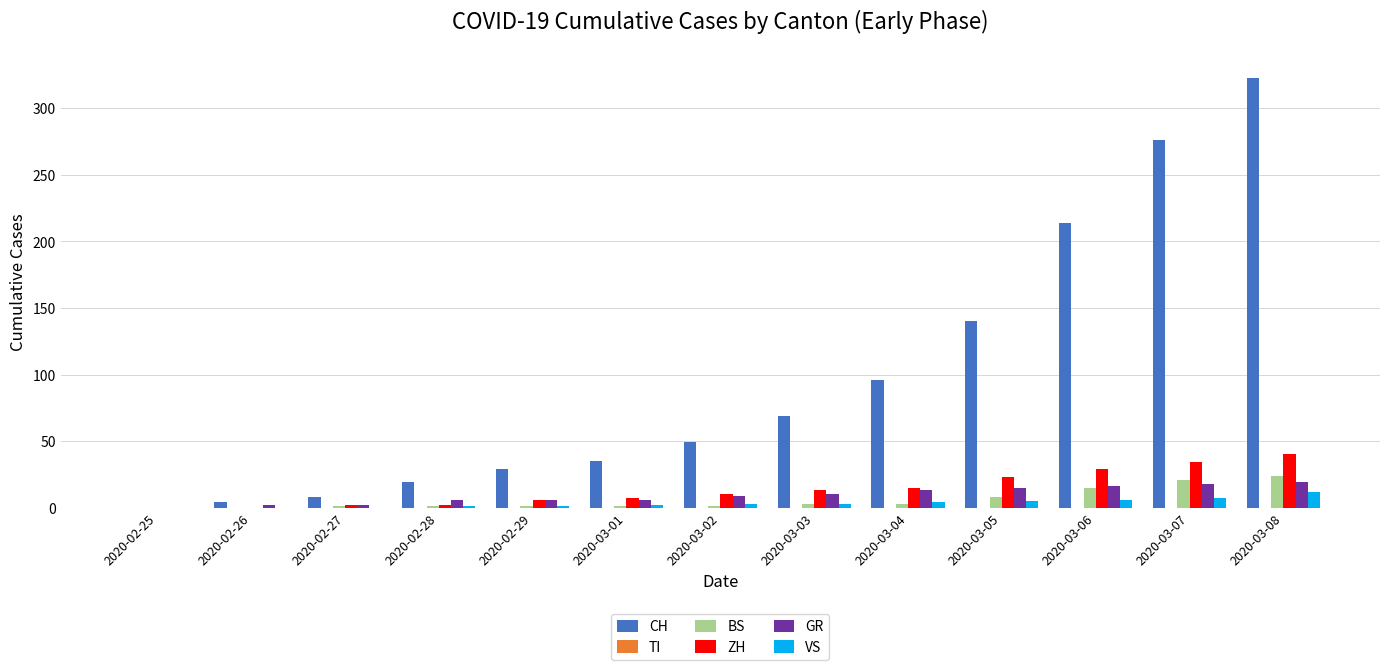

What is the spread (max minus min) of values at 2020-02-28?

18